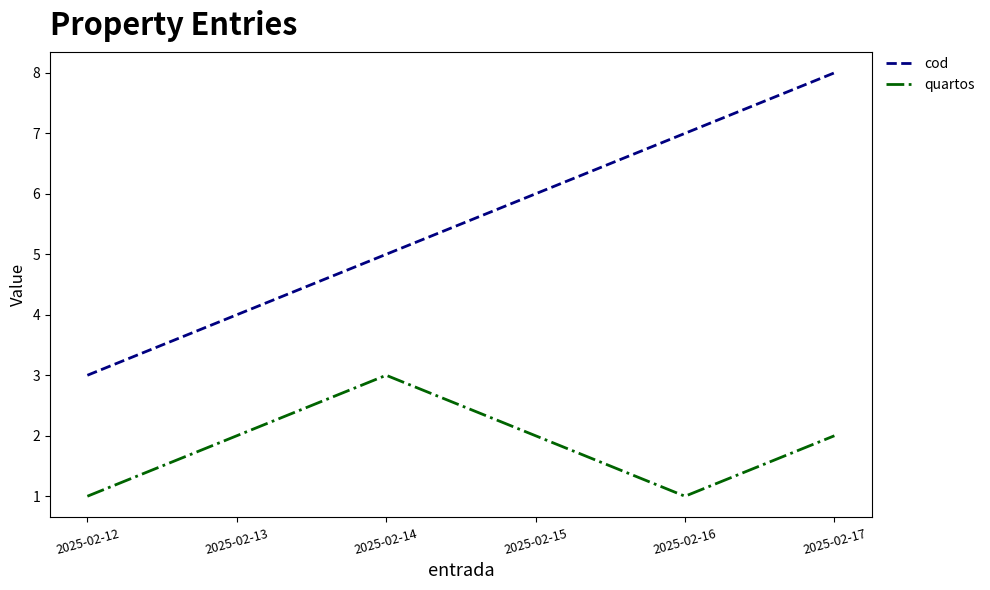

At which category is the sum across all series the highest?

2025-02-17